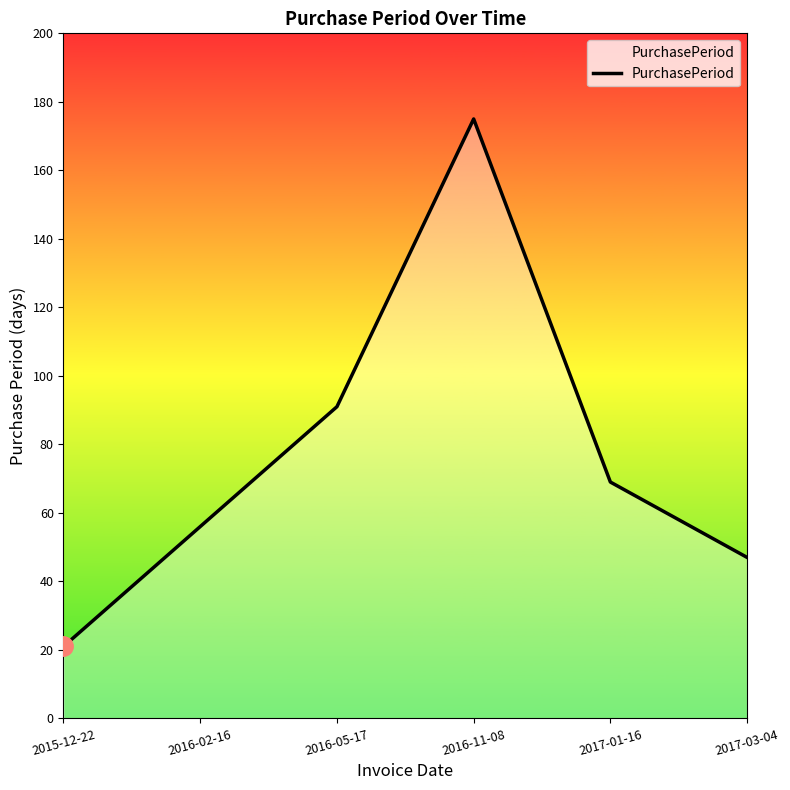

Approximately how many times larger is the value at 2017-01-16 compared to 2016-11-08?

0.4